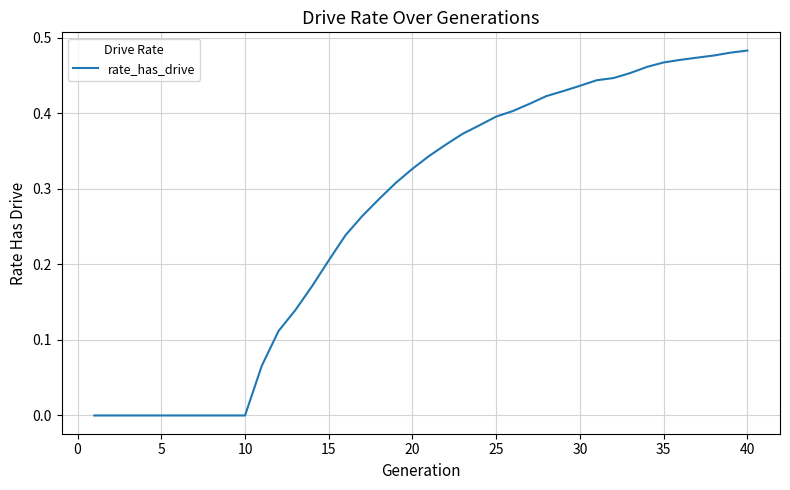

Is this an area chart (filled region under the line)?

No